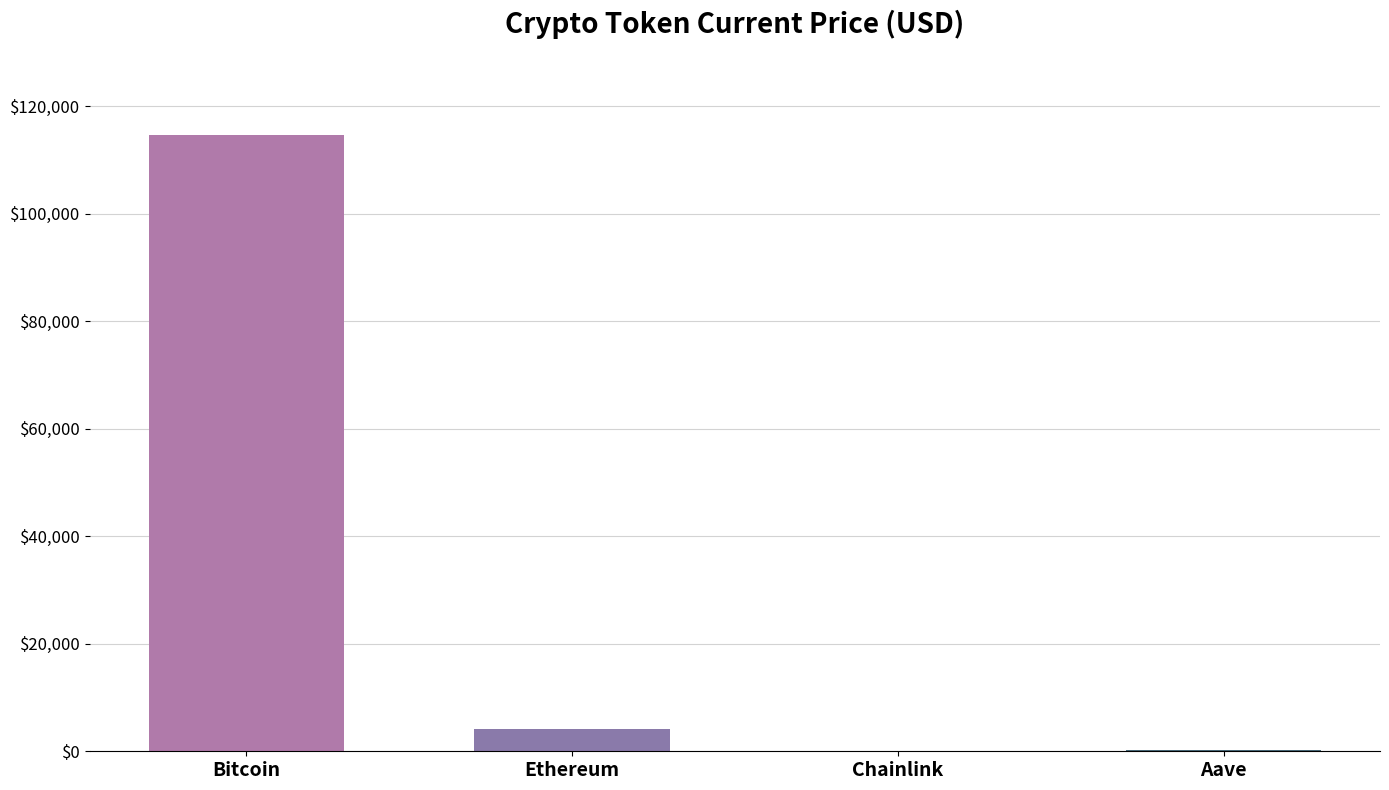

What is the sum of all values?

119096.9